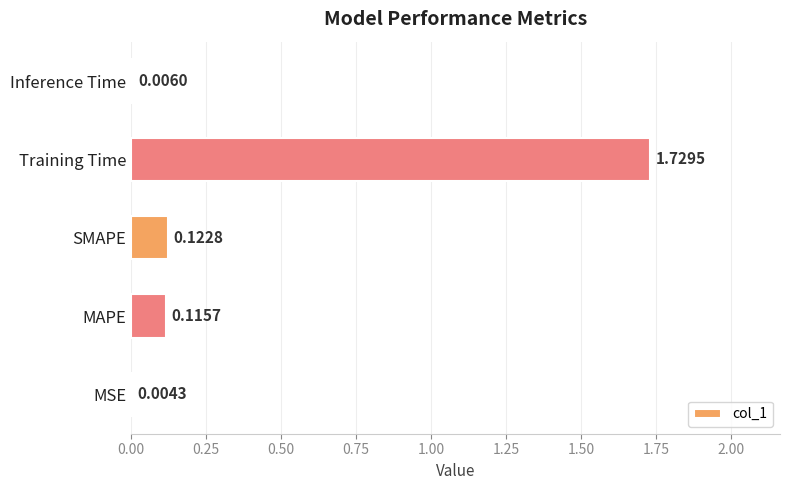

Where is the data nearest to the value 0?

MSE